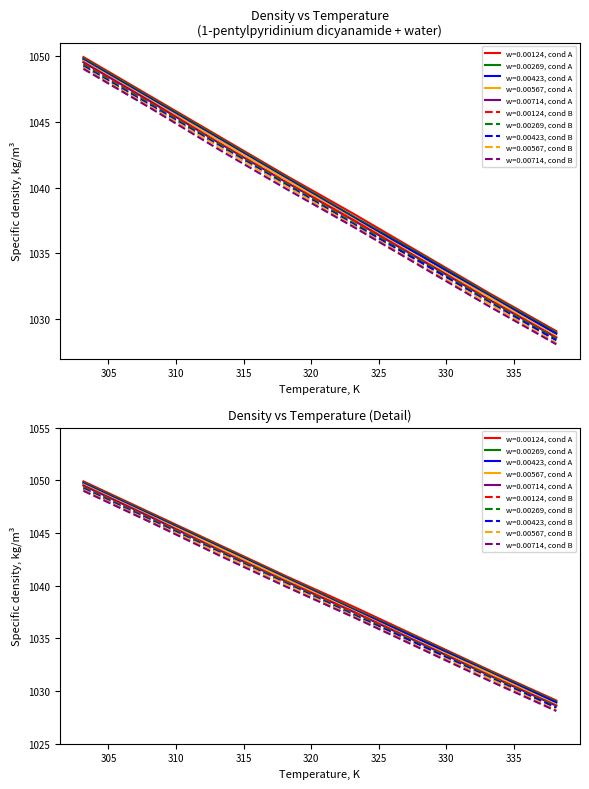

At which label does w=0.00124 first exceed 1040?

303.15